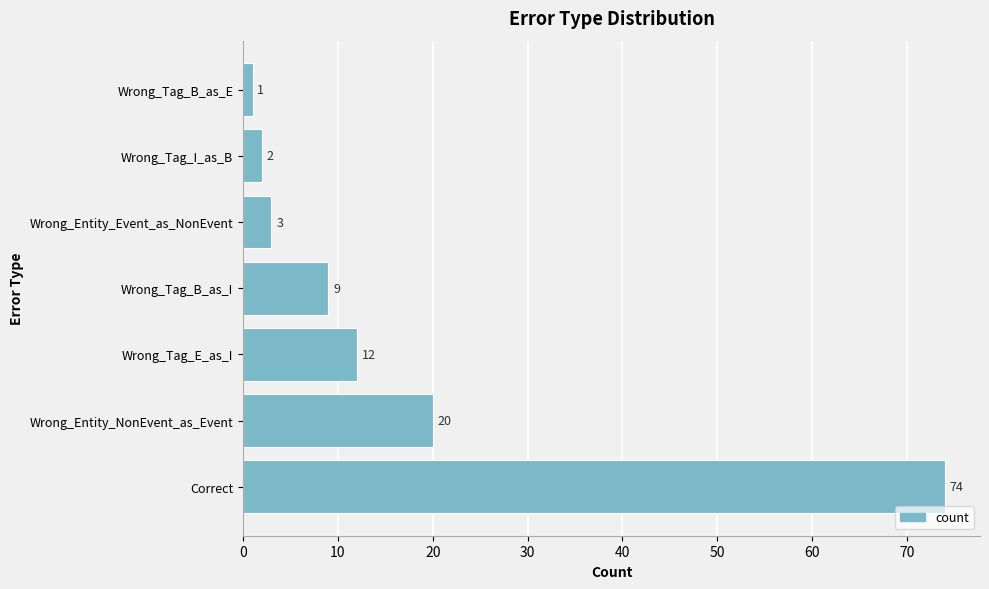

What is the difference between the maximum and minimum values?

73